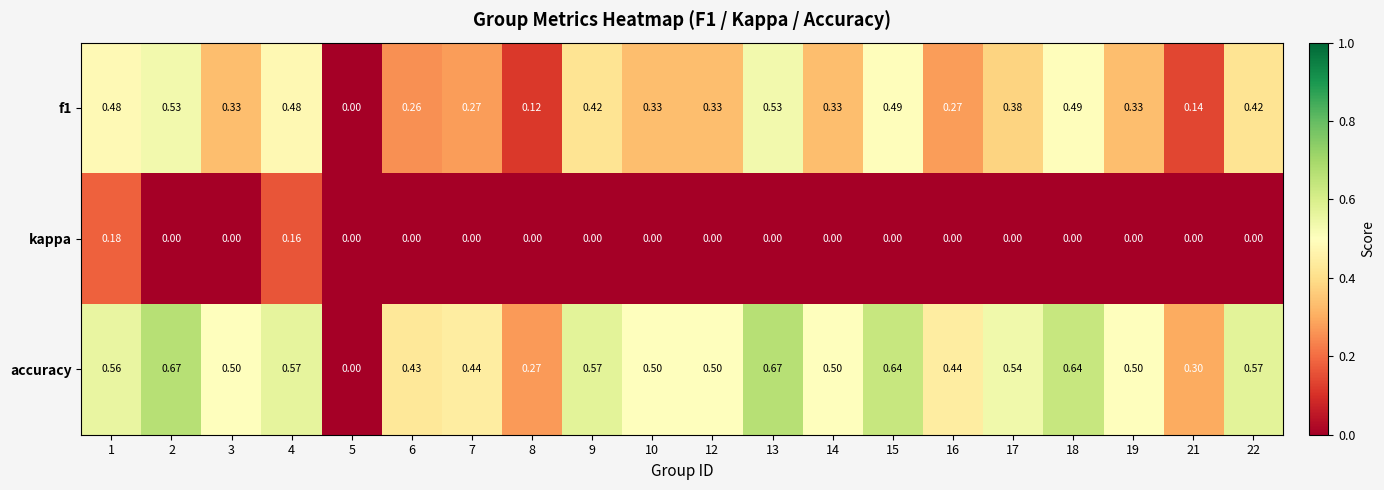

Which series has the largest total across all categories?

accuracy